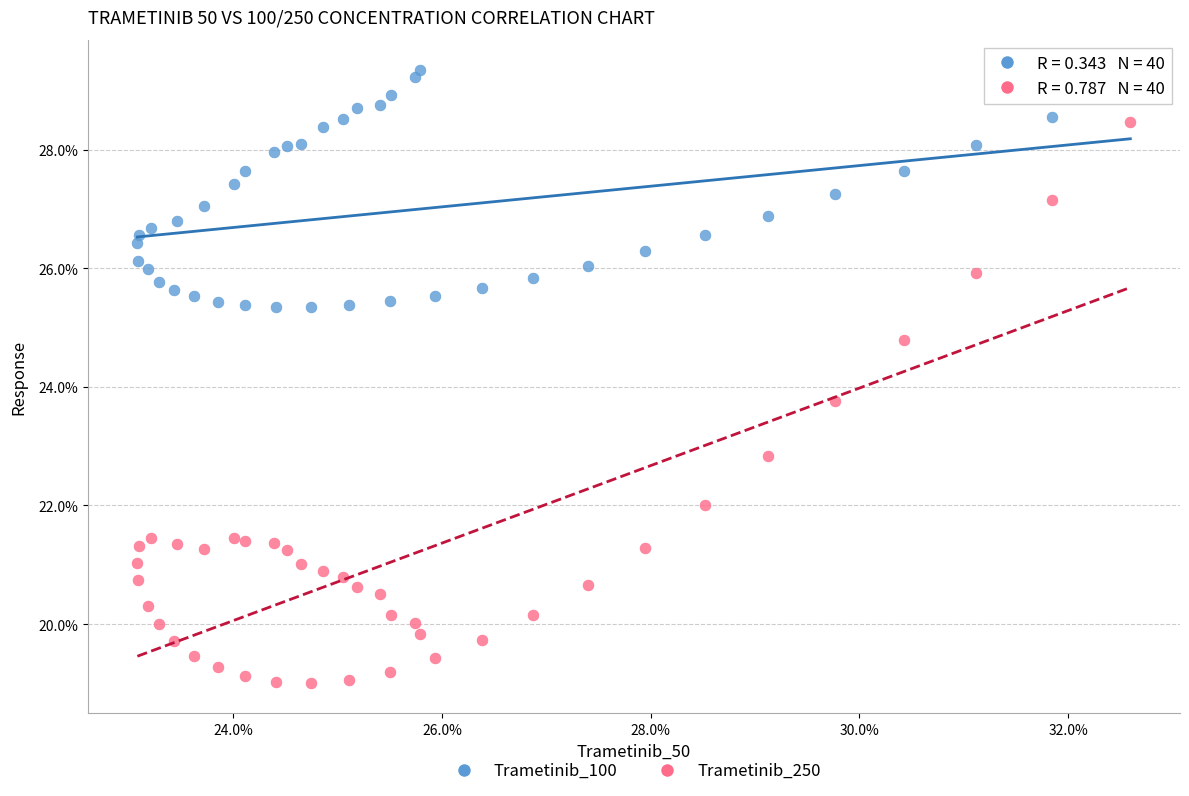

Which series reaches the minimum Y coordinate?

Trametinib_250